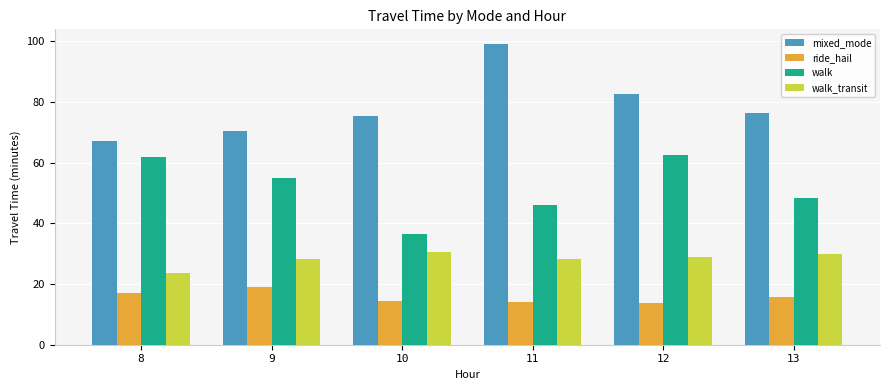

Which series has the widest spread of values?

mixed_mode